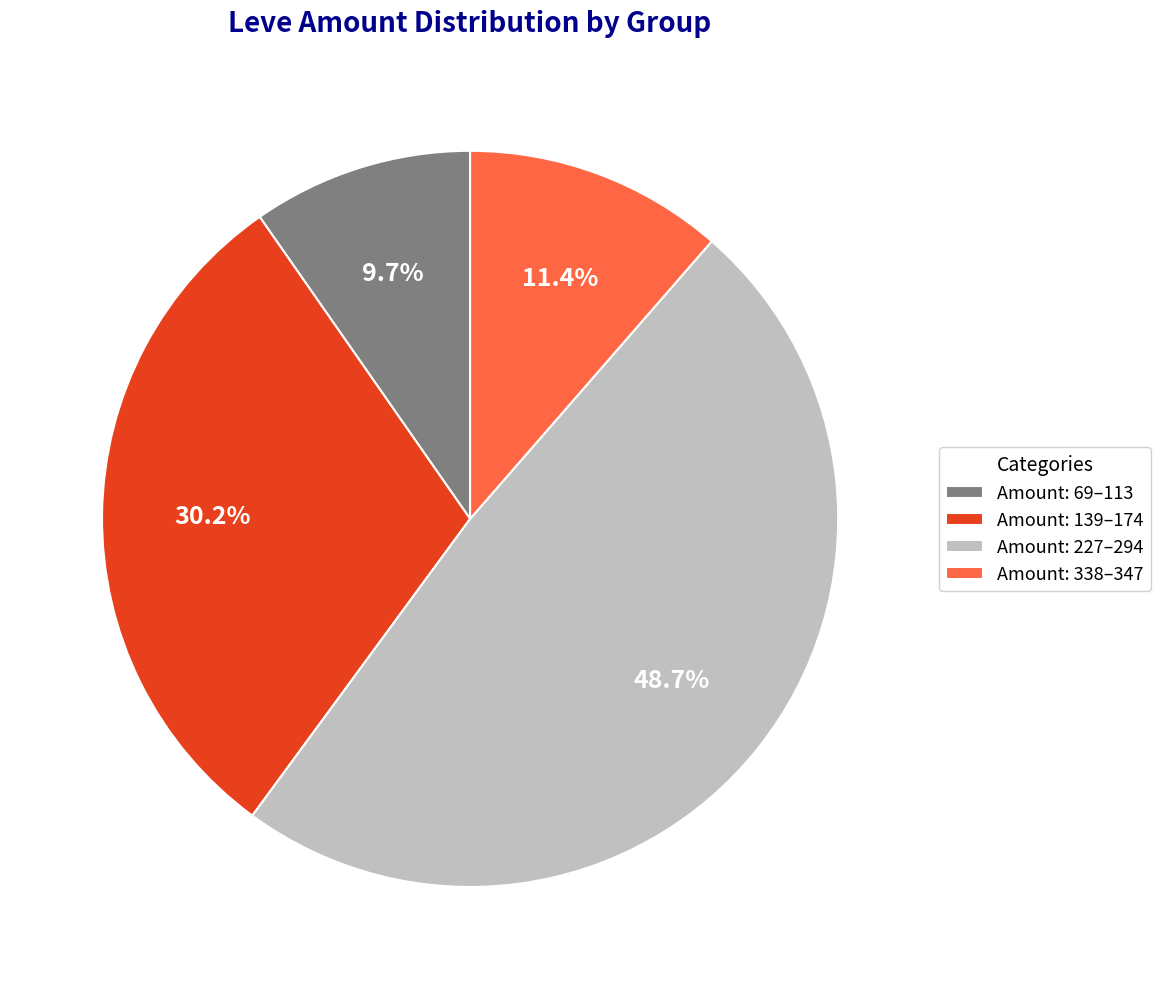

Does Amount: 227–294 account for over 50% of the chart?

No